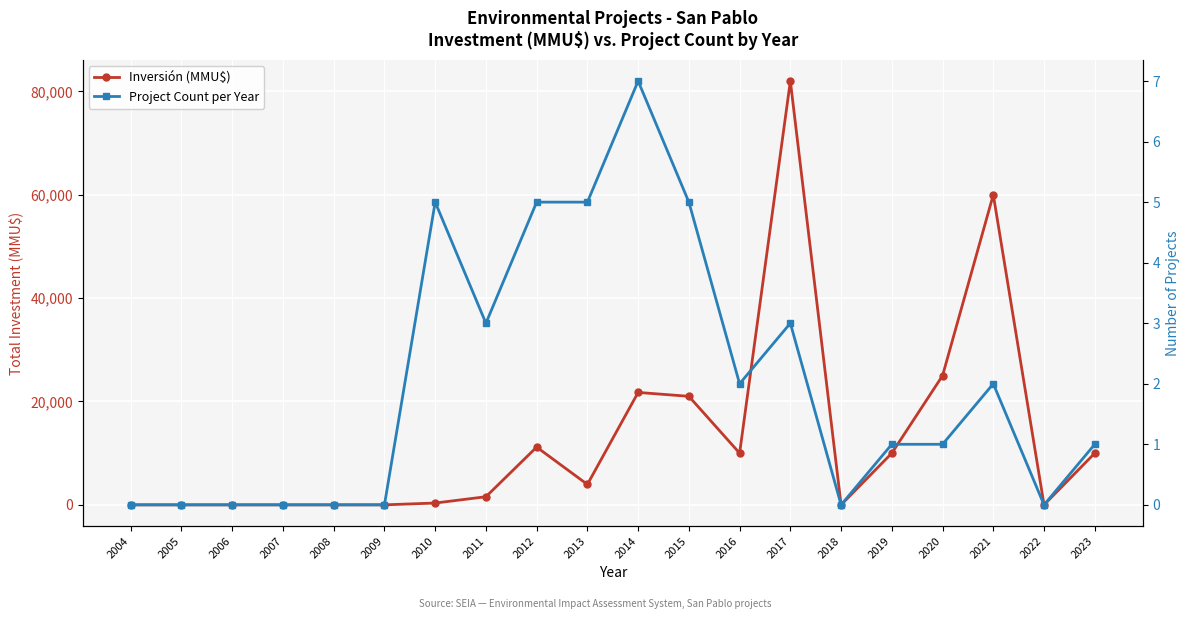

The Inversión (MMU$) series shows 0 at 2008. True or false?

True